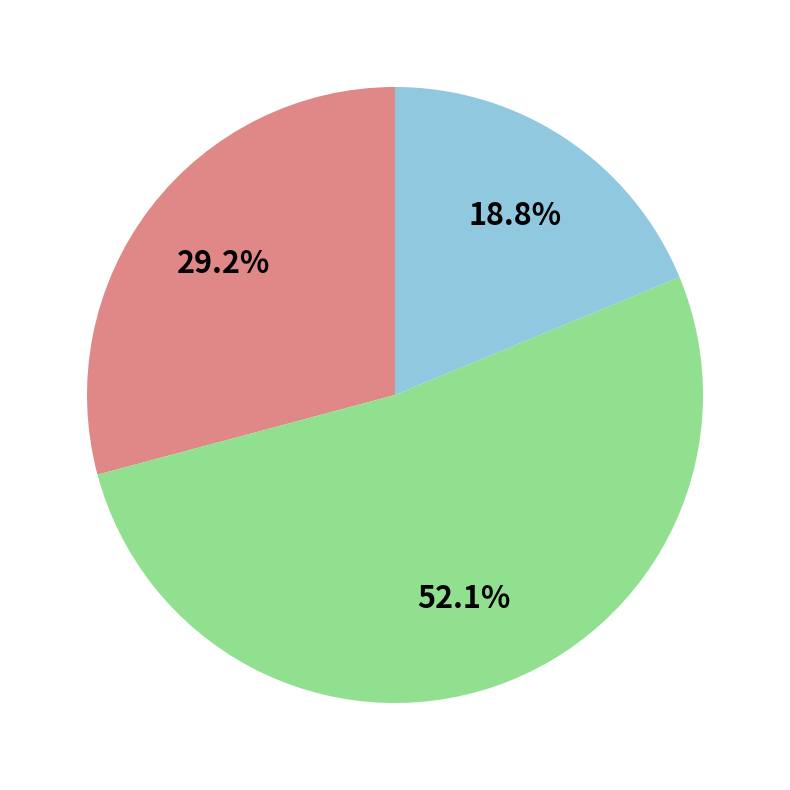

Is there a majority slice in this chart?

Yes